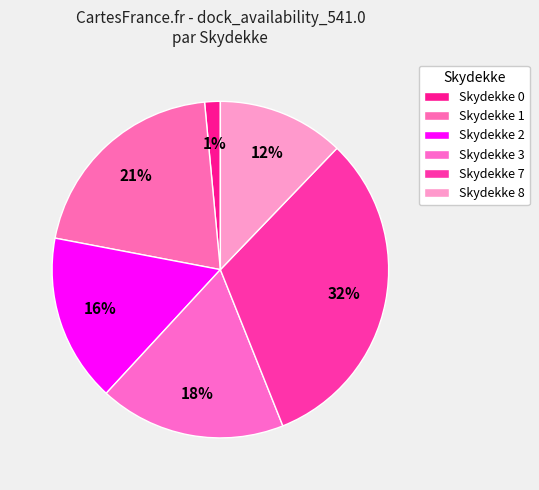

How many slices are in this pie chart?

6